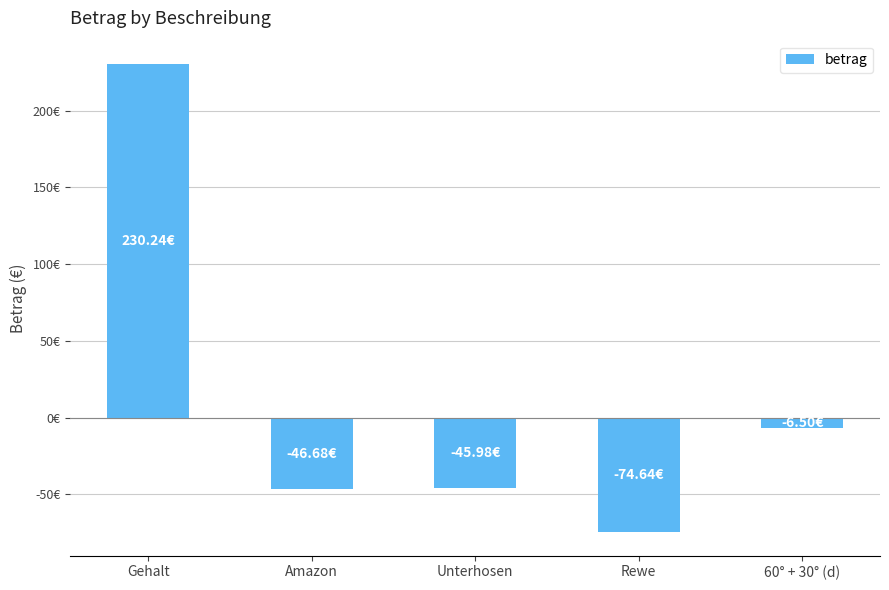

How many values exceed -45?

2